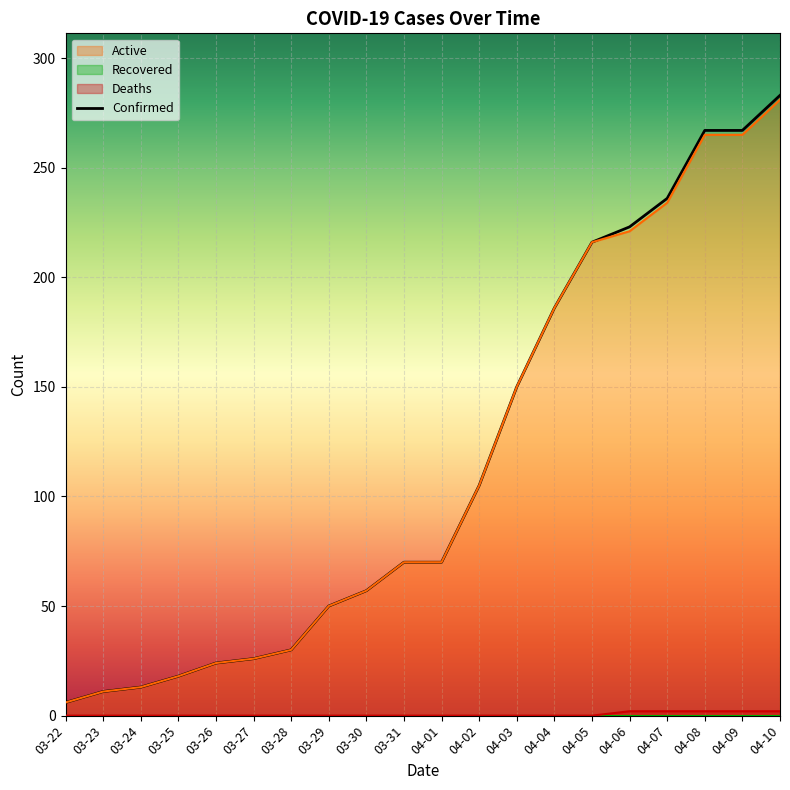

Is it true that Deaths equals 0 at 03-23?

True